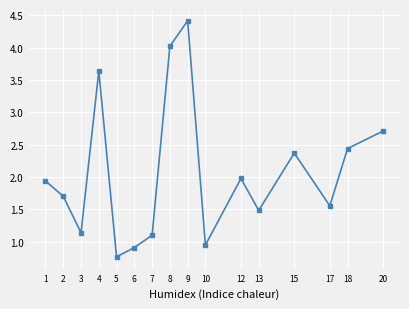

List the labels in order of value, largest first.

9, 8, 4, 20, 18, 15, 12, 1, 2, 17, 13, 3, 7, 10, 6, 5